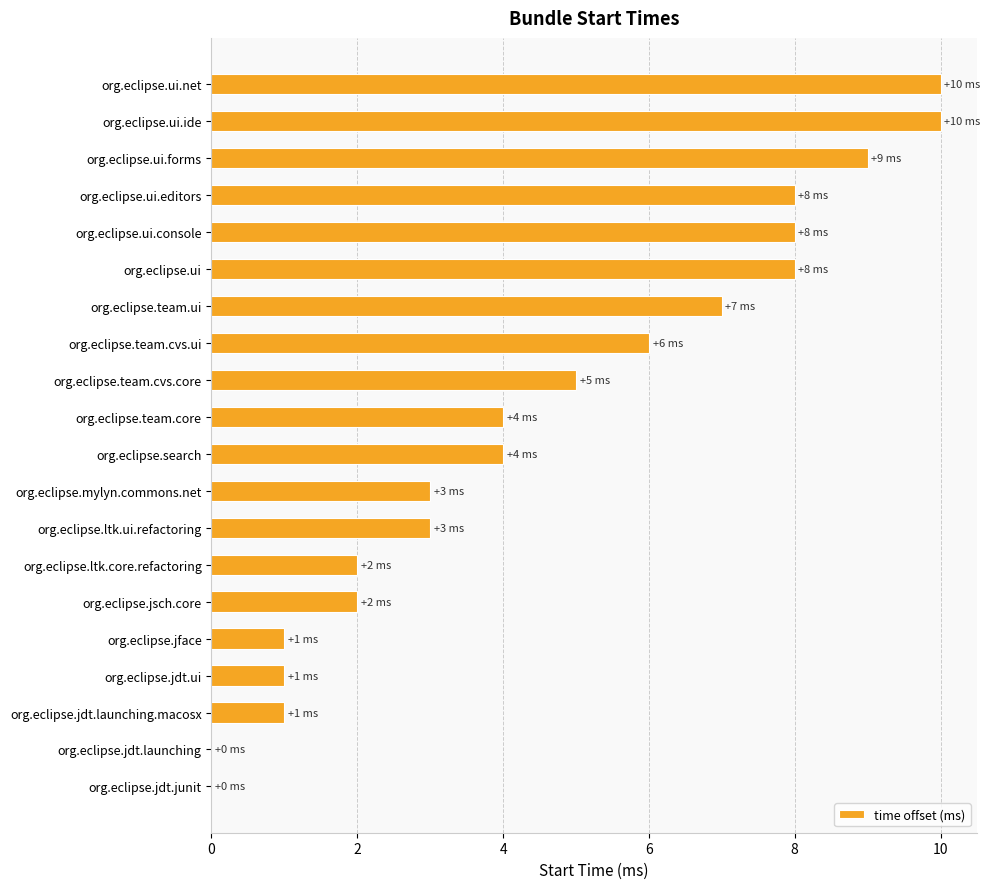

What is the sum of the values at org.eclipse.team.core and org.eclipse.jdt.junit?

4